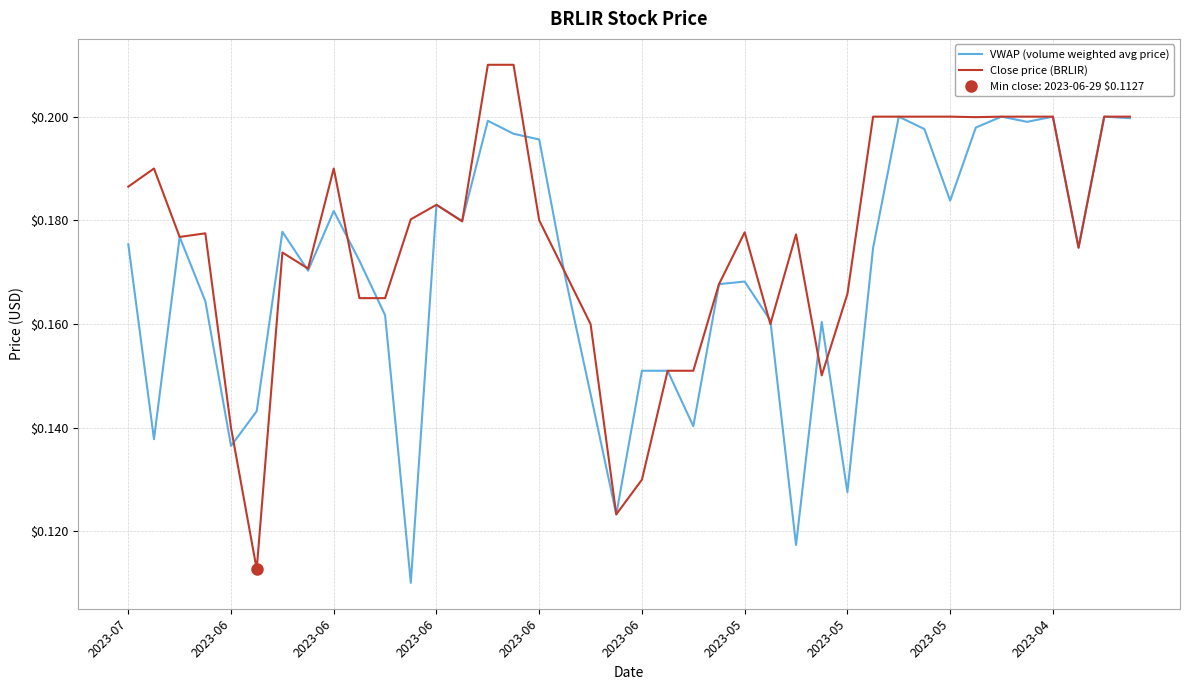

How many categories are shown in the chart?

40